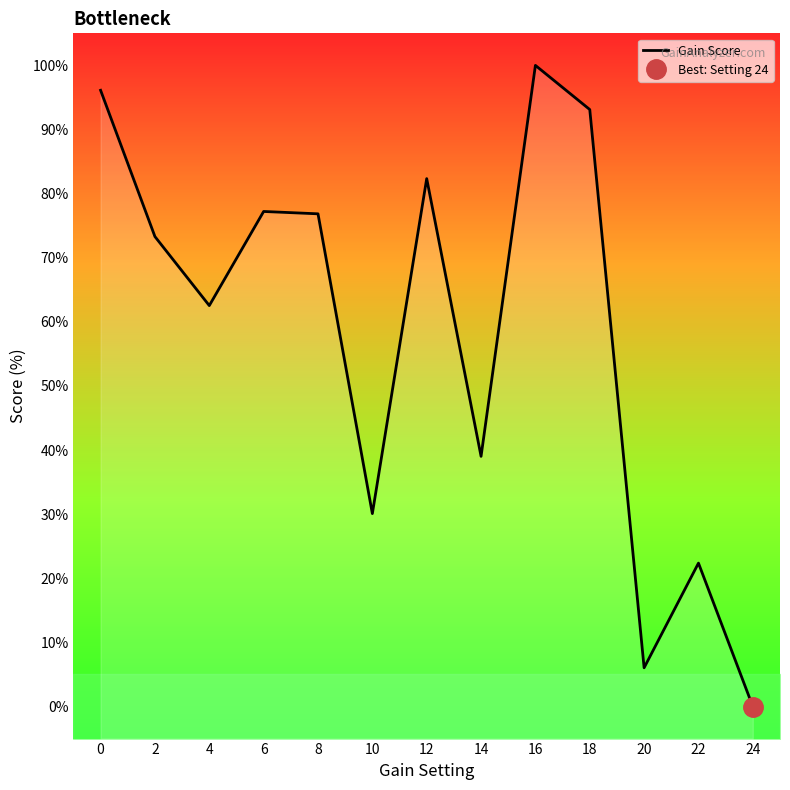

What is the average value?

58.4